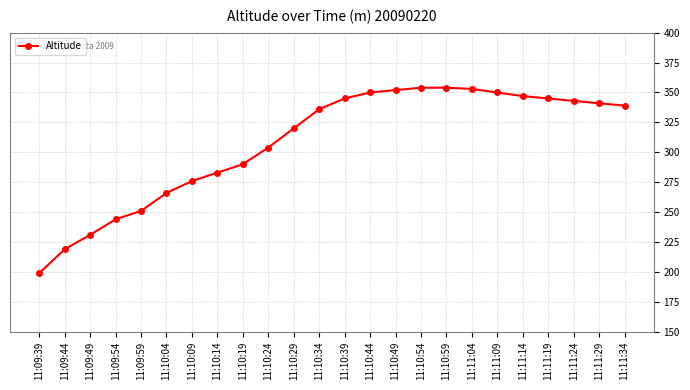

Reading left to right, transcribe all the data shown in this chart.

199	219	231	244	251	266	276	283	290	304	320	336	345	350	352	354	354	353	350	347	345	343	341	339